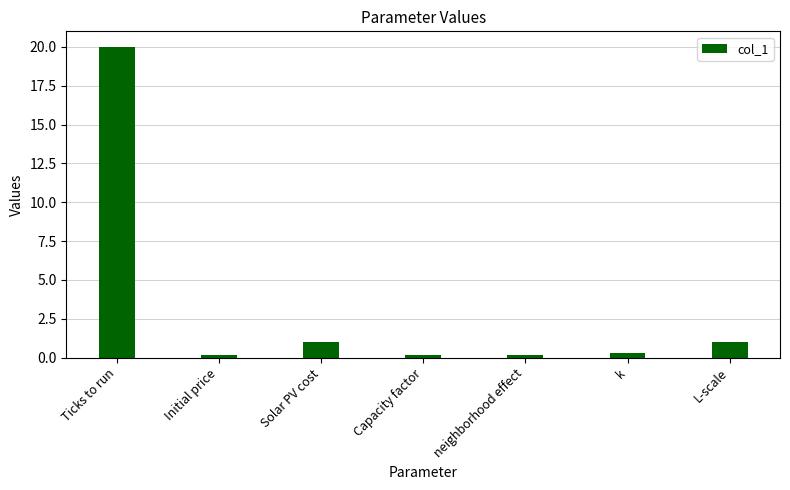

Which category has the highest value across all series?

Ticks to run